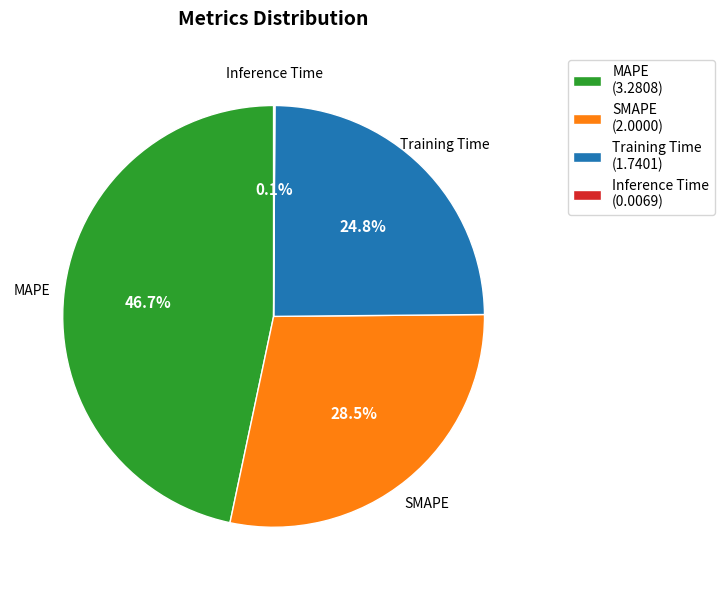

Which slice is the largest?

MAPE